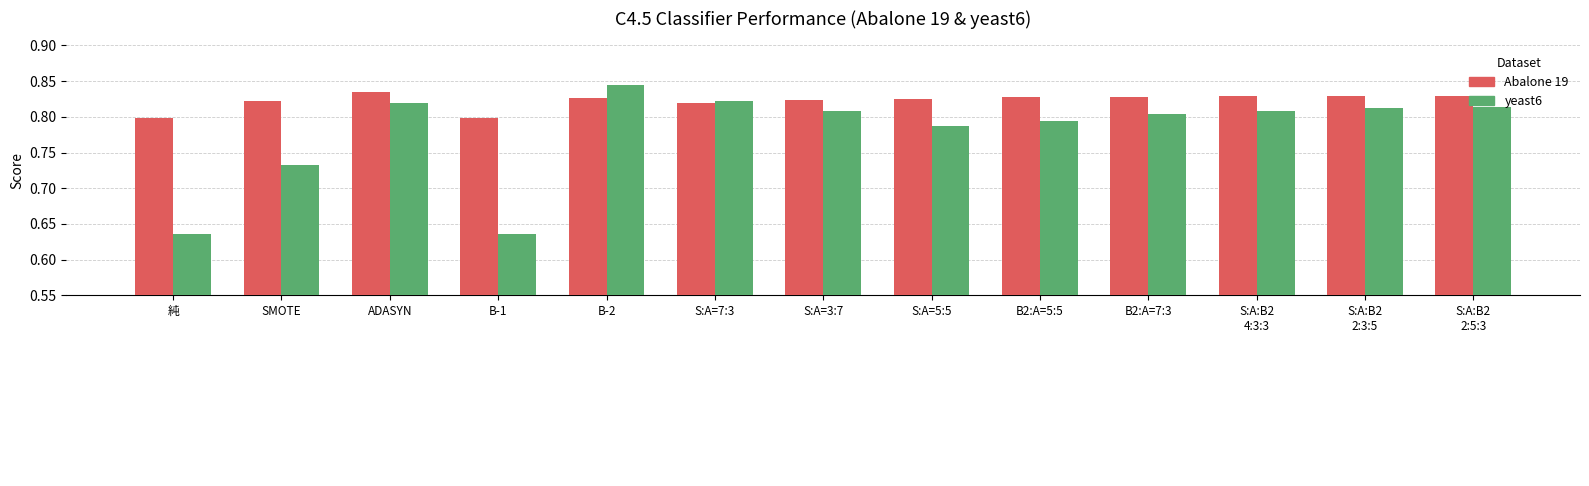

Is the value of Abalone 19 at S:A=3:7 greater than the value of yeast6 at 純?

Yes